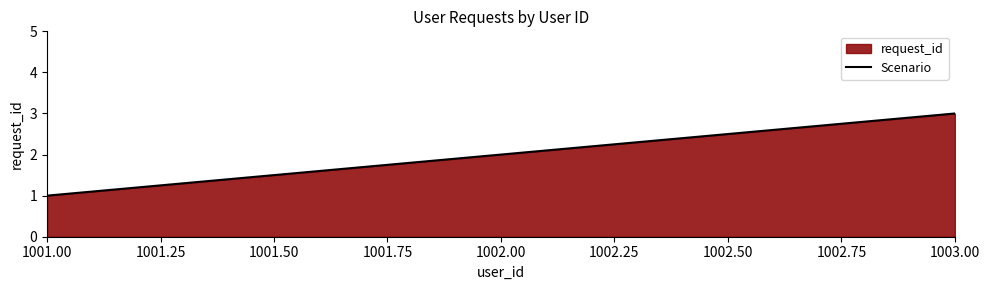

Where is the data nearest to the value 2?

1002.00